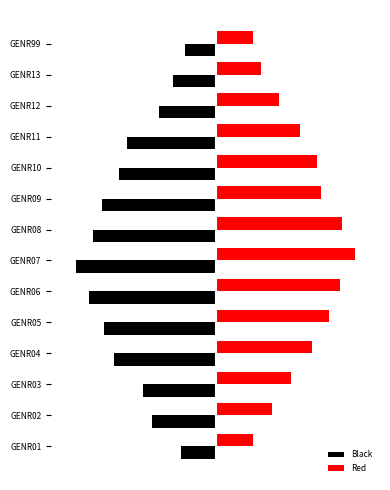

What are all the series names shown in the legend?

Black, Red